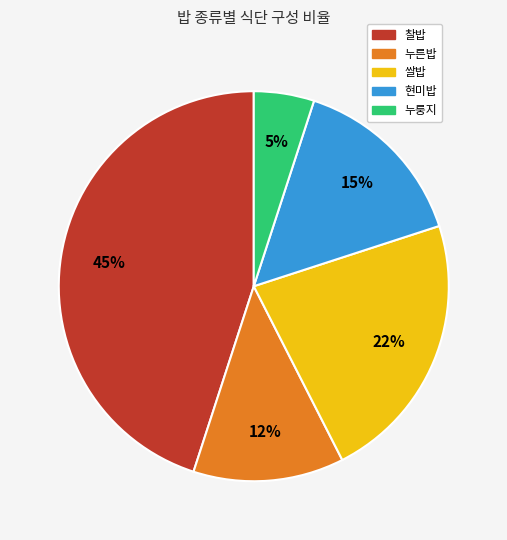

What is the smallest slice in the pie chart?

누룽지